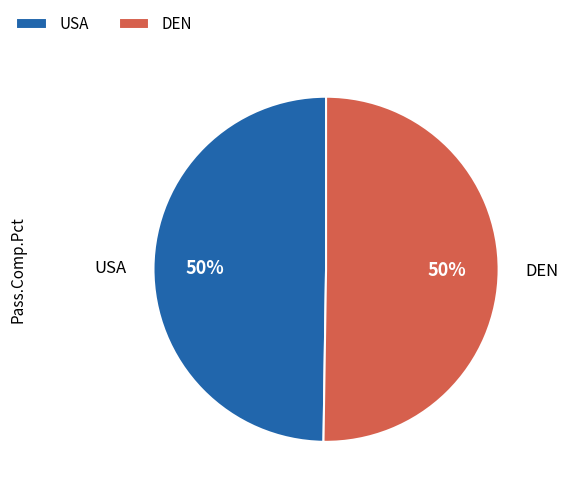

Combined, do DEN and USA account for over 50%?

Yes